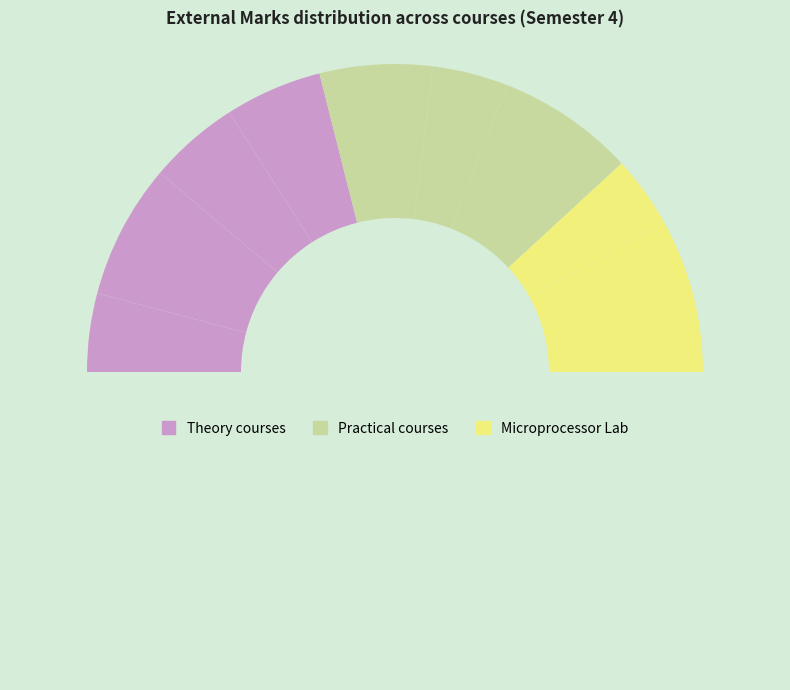

How many slices are in this pie chart?

10